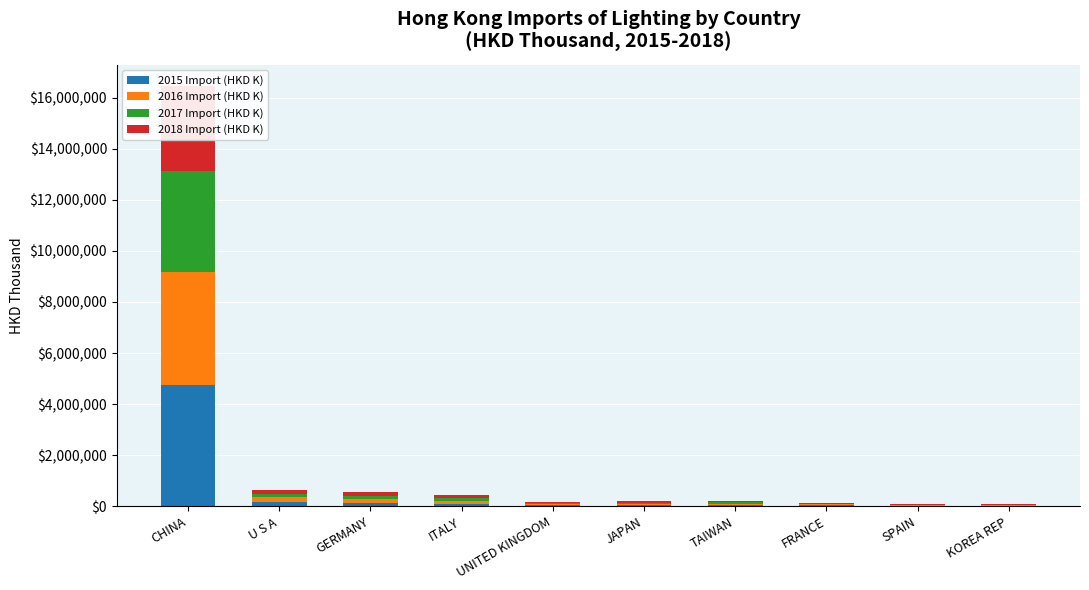

What is the average value of the 2018 Import (HKD K) series?

396401.0